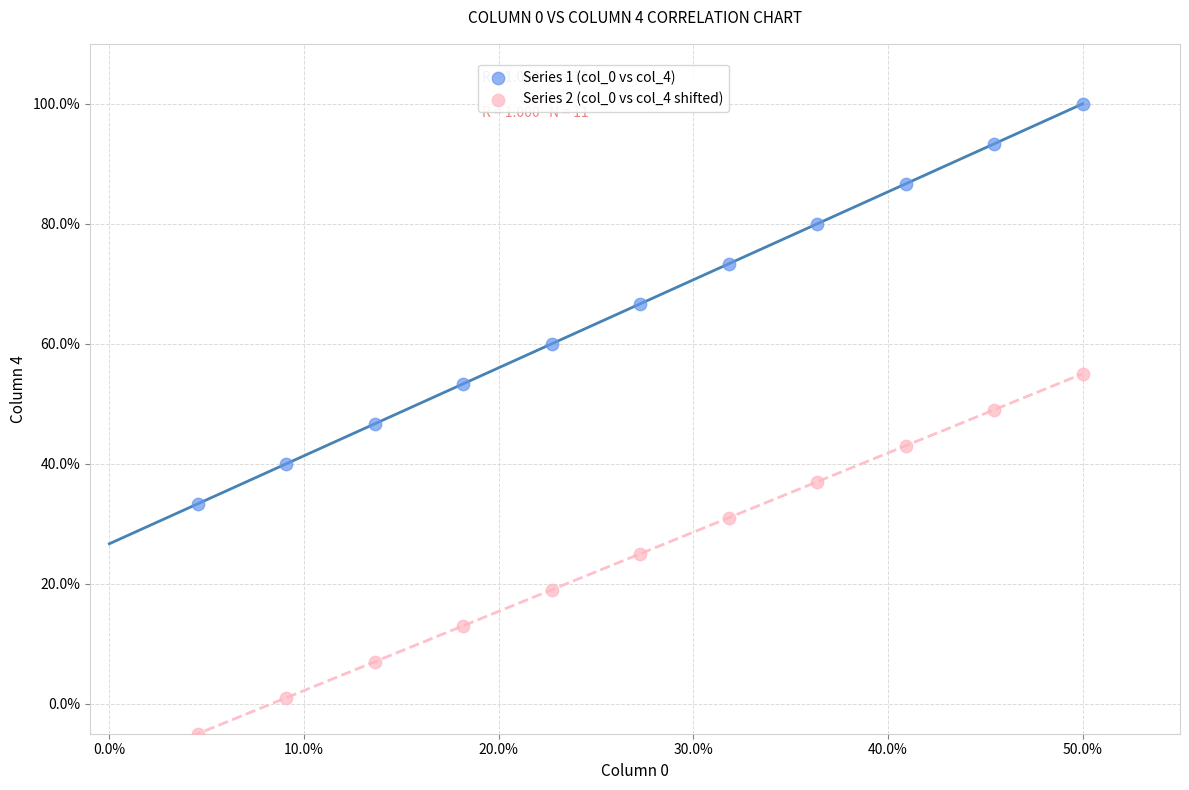

Which series reaches the maximum Y coordinate?

Series 1 (col_0 vs col_4)